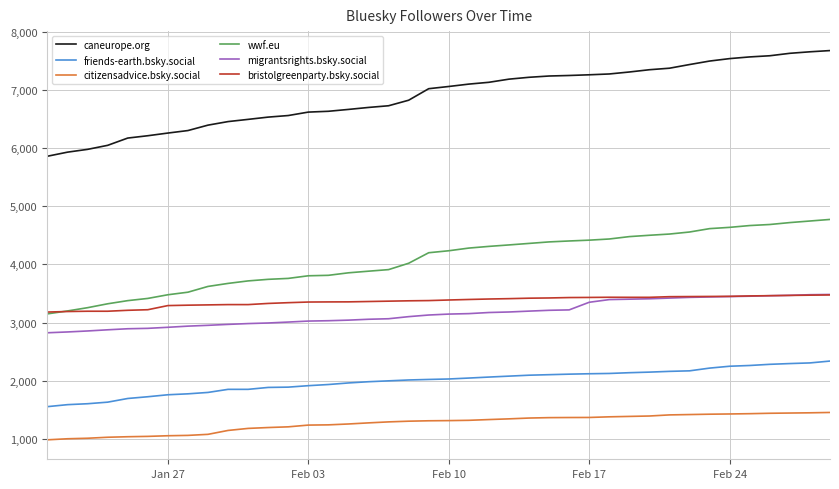

Which series has the largest total across all categories?

caneurope.org